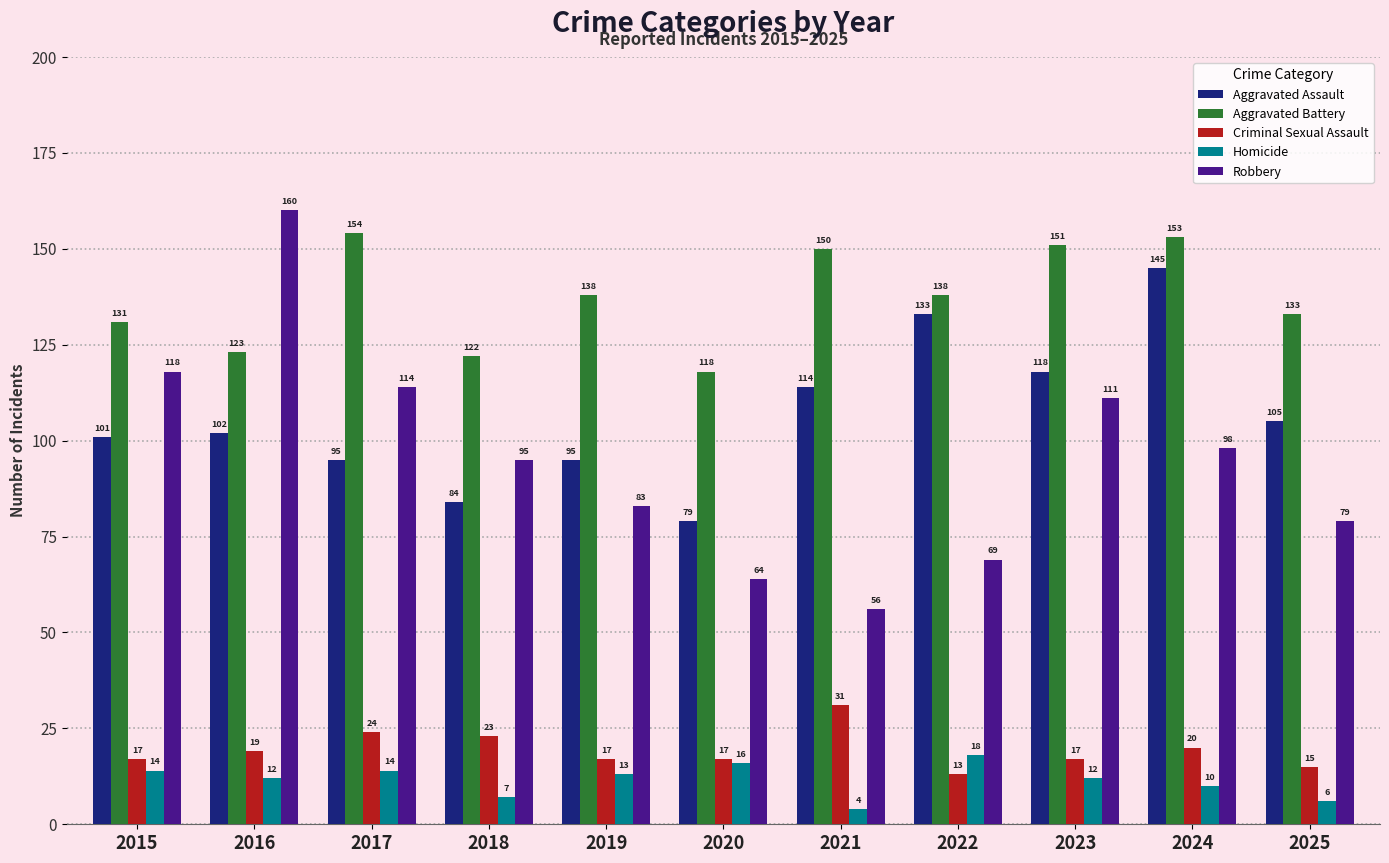

What is the difference between the highest and lowest values at 2023?

139